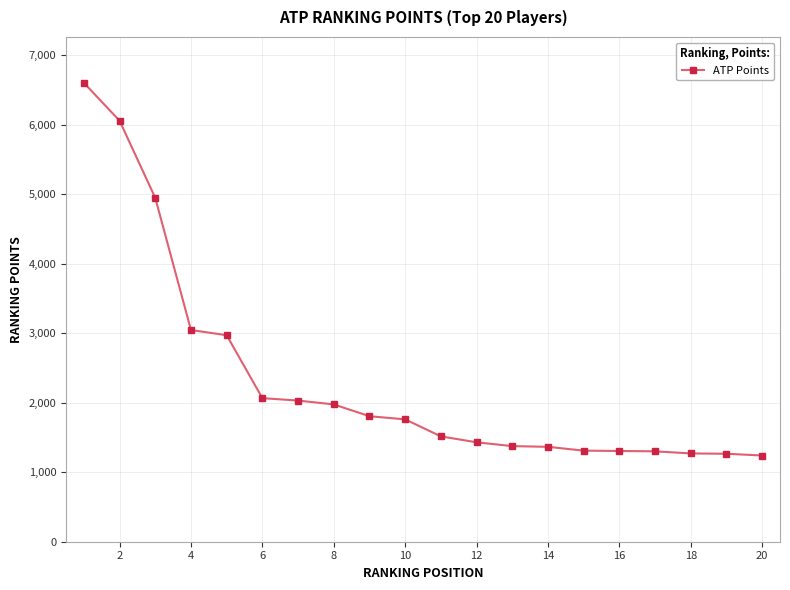

What is the difference between the second highest and minimum values?

4815